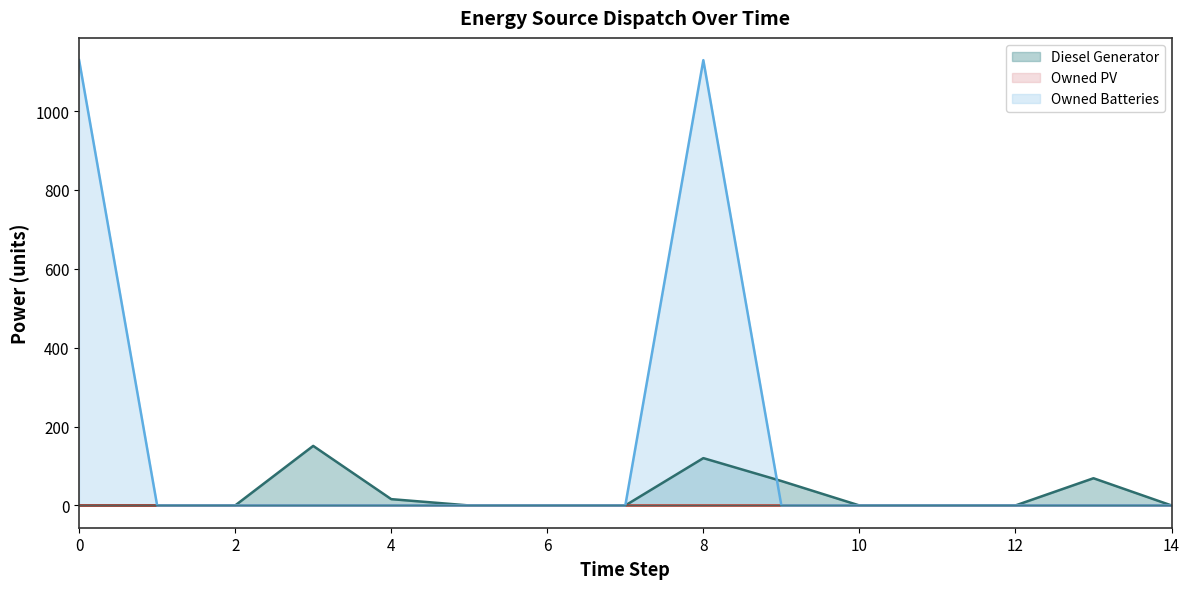

Does the chart have visible grid lines?

No